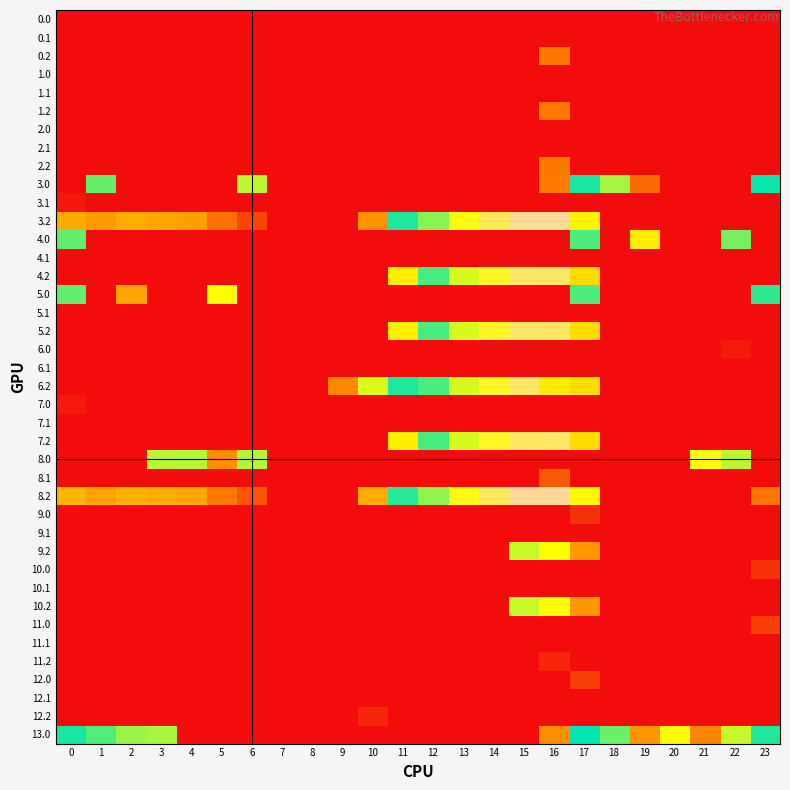

Reading left to right, list all the values displayed in this chart.

0.0: 0=0.0	1=0.0	2=0.0	3=0.0	4=0.0	5=0.0	6=0.0	7=0.0	8=0.0	9=0.0	10=0.0	11=0.0	12=0.0	13=0.0	14=0.0	15=0.0	16=0.0	17=0.0	18=0.0	19=0.0	20=0.0	21=0.0	22=0.0	23=0.0
0.1: 0=0.0	1=0.0	2=0.0	3=0.0	4=0.0	5=0.0	6=0.0	7=0.0	8=0.0	9=0.0	10=0.0	11=0.0	12=0.0	13=0.0	14=0.0	15=0.0	16=0.0	17=0.0	18=0.0	19=0.0	20=0.0	21=0.0	22=0.0	23=0.0
0.2: 0=0.0	1=0.0	2=0.0	3=0.0	4=0.0	5=0.0	6=0.0	7=0.0	8=0.0	9=0.0	10=0.0	11=0.0	12=0.0	13=0.0	14=0.0	15=0.0	16=5.4	17=0.0	18=0.0	19=0.0	20=0.0	21=0.0	22=0.0	23=0.0
1.0: 0=0.0	1=0.0	2=0.0	3=0.0	4=0.0	5=0.0	6=0.0	7=0.0	8=0.0	9=0.0	10=0.0	11=0.0	12=0.0	13=0.0	14=0.0	15=0.0	16=0.0	17=0.0	18=0.0	19=0.0	20=0.0	21=0.0	22=0.0	23=0.0
1.1: 0=0.0	1=0.0	2=0.0	3=0.0	4=0.0	5=0.0	6=0.0	7=0.0	8=0.0	9=0.0	10=0.0	11=0.0	12=0.0	13=0.0	14=0.0	15=0.0	16=0.0	17=0.0	18=0.0	19=0.0	20=0.0	21=0.0	22=0.0	23=0.0
1.2: 0=0.0	1=0.0	2=0.0	3=0.0	4=0.0	5=0.0	6=0.0	7=0.0	8=0.0	9=0.0	10=0.0	11=0.0	12=0.0	13=0.0	14=0.0	15=0.0	16=5.4	17=0.0	18=0.0	19=0.0	20=0.0	21=0.0	22=0.0	23=0.0
2.0: 0=0.0	1=0.0	2=0.0	3=0.0	4=0.0	5=0.0	6=0.0	7=0.0	8=0.0	9=0.0	10=0.0	11=0.0	12=0.0	13=0.0	14=0.0	15=0.0	16=0.0	17=0.0	18=0.0	19=0.0	20=0.0	21=0.0	22=0.0	23=0.0
2.1: 0=0.0	1=0.0	2=0.0	3=0.0	4=0.0	5=0.0	6=0.0	7=0.0	8=0.0	9=0.0	10=0.0	11=0.0	12=0.0	13=0.0	14=0.0	15=0.0	16=0.0	17=0.0	18=0.0	19=0.0	20=0.0	21=0.0	22=0.0	23=0.0
2.2: 0=0.0	1=0.0	2=0.0	3=0.0	4=0.0	5=0.0	6=0.0	7=0.0	8=0.0	9=0.0	10=0.0	11=0.0	12=0.0	13=0.0	14=0.0	15=0.0	16=5.4	17=0.0	18=0.0	19=0.0	20=0.0	21=0.0	22=0.0	23=0.0
3.0: 0=0.0	1=15.1	2=0.0	3=0.0	4=0.0	5=0.0	6=13.7	7=0.0	8=0.0	9=0.0	10=0.0	11=0.0	12=0.0	13=0.0	14=0.0	15=0.0	16=5.5	17=16.5	18=19.1	19=4.7	20=0.0	21=0.0	22=0.0	23=17.0
3.1: 0=0.6	1=0.0	2=0.0	3=0.0	4=0.0	5=0.0	6=0.0	7=0.0	8=0.0	9=0.0	10=0.0	11=0.0	12=0.0	13=0.0	14=0.0	15=0.0	16=0.0	17=0.0	18=0.0	19=0.0	20=0.0	21=0.0	22=0.0	23=0.0
3.2: 0=8.0	1=7.2	2=8.0	3=7.7	4=7.3	5=4.9	6=2.8	7=0.0	8=0.0	9=0.0	10=6.7	11=17.3	12=18.7	13=20.5	14=21.6	15=22.5	16=22.5	17=11.9	18=0.0	19=0.0	20=0.0	21=0.0	22=0.0	23=0.0
4.0: 0=15.2	1=0.0	2=0.0	3=0.0	4=0.0	5=0.0	6=0.0	7=0.0	8=0.0	9=0.0	10=0.0	11=0.0	12=0.0	13=0.0	14=0.0	15=0.0	16=0.0	17=15.6	18=0.0	19=11.5	20=0.0	21=0.0	22=18.5	23=0.0
4.1: 0=0.0	1=0.0	2=0.0	3=0.0	4=0.0	5=0.0	6=0.0	7=0.0	8=0.0	9=0.0	10=0.0	11=0.0	12=0.0	13=0.0	14=0.0	15=0.0	16=0.0	17=0.0	18=0.0	19=0.0	20=0.0	21=0.0	22=0.0	23=0.0
4.2: 0=0.0	1=0.0	2=0.0	3=0.0	4=0.0	5=0.0	6=0.0	7=0.0	8=0.0	9=0.0	10=0.0	11=11.5	12=17.9	13=19.7	14=20.9	15=21.8	16=21.8	17=10.6	18=0.0	19=0.0	20=0.0	21=0.0	22=0.0	23=0.0
5.0: 0=15.2	1=0.0	2=7.7	3=0.0	4=0.0	5=12.4	6=0.0	7=0.0	8=0.0	9=0.0	10=0.0	11=0.0	12=0.0	13=0.0	14=0.0	15=0.0	16=0.0	17=15.6	18=0.0	19=0.0	20=0.0	21=0.0	22=0.0	23=16.1
5.1: 0=0.0	1=0.0	2=0.0	3=0.0	4=0.0	5=0.0	6=0.0	7=0.0	8=0.0	9=0.0	10=0.0	11=0.0	12=0.0	13=0.0	14=0.0	15=0.0	16=0.0	17=0.0	18=0.0	19=0.0	20=0.0	21=0.0	22=0.0	23=0.0
5.2: 0=0.0	1=0.0	2=0.0	3=0.0	4=0.0	5=0.0	6=0.0	7=0.0	8=0.0	9=0.0	10=0.0	11=11.5	12=17.9	13=19.7	14=20.9	15=21.8	16=21.8	17=10.6	18=0.0	19=0.0	20=0.0	21=0.0	22=0.0	23=0.0
6.0: 0=0.0	1=0.0	2=0.0	3=0.0	4=0.0	5=0.0	6=0.0	7=0.0	8=0.0	9=0.0	10=0.0	11=0.0	12=0.0	13=0.0	14=0.0	15=0.0	16=0.0	17=0.0	18=0.0	19=0.0	20=0.0	21=0.0	22=0.7	23=0.0
6.1: 0=0.0	1=0.0	2=0.0	3=0.0	4=0.0	5=0.0	6=0.0	7=0.0	8=0.0	9=0.0	10=0.0	11=0.0	12=0.0	13=0.0	14=0.0	15=0.0	16=0.0	17=0.0	18=0.0	19=0.0	20=0.0	21=0.0	22=0.0	23=0.0
6.2: 0=0.0	1=0.0	2=0.0	3=0.0	4=0.0	5=0.0	6=0.0	7=0.0	8=0.0	9=6.1	10=13.1	11=16.4	12=17.9	13=19.7	14=20.9	15=21.8	16=11.4	17=10.6	18=0.0	19=0.0	20=0.0	21=0.0	22=0.0	23=0.0
7.0: 0=0.7	1=0.0	2=0.0	3=0.0	4=0.0	5=0.0	6=0.0	7=0.0	8=0.0	9=0.0	10=0.0	11=0.0	12=0.0	13=0.0	14=0.0	15=0.0	16=0.0	17=0.0	18=0.0	19=0.0	20=0.0	21=0.0	22=0.0	23=0.0
7.1: 0=0.0	1=0.0	2=0.0	3=0.0	4=0.0	5=0.0	6=0.0	7=0.0	8=0.0	9=0.0	10=0.0	11=0.0	12=0.0	13=0.0	14=0.0	15=0.0	16=0.0	17=0.0	18=0.0	19=0.0	20=0.0	21=0.0	22=0.0	23=0.0
7.2: 0=0.0	1=0.0	2=0.0	3=0.0	4=0.0	5=0.0	6=0.0	7=0.0	8=0.0	9=0.0	10=0.0	11=11.5	12=17.9	13=19.7	14=20.9	15=21.8	16=21.8	17=10.6	18=0.0	19=0.0	20=0.0	21=0.0	22=0.0	23=0.0
8.0: 0=0.0	1=0.0	2=0.0	3=13.7	4=13.7	5=6.5	6=13.9	7=0.0	8=0.0	9=0.0	10=0.0	11=0.0	12=0.0	13=0.0	14=0.0	15=0.0	16=0.0	17=0.0	18=0.0	19=0.0	20=0.0	21=20.6	22=19.4	23=0.0
8.1: 0=0.0	1=0.0	2=0.0	3=0.0	4=0.0	5=0.0	6=0.0	7=0.0	8=0.0	9=0.0	10=0.0	11=0.0	12=0.0	13=0.0	14=0.0	15=0.0	16=3.8	17=0.0	18=0.0	19=0.0	20=0.0	21=0.0	22=0.0	23=0.0
8.2: 0=8.4	1=7.5	2=8.3	3=8.1	4=7.6	5=5.4	6=3.6	7=0.0	8=0.0	9=0.0	10=8.0	11=17.5	12=18.8	13=20.6	14=21.7	15=22.6	16=22.6	17=12.1	18=0.0	19=0.0	20=0.0	21=0.0	22=0.0	23=5.2
9.0: 0=0.0	1=0.0	2=0.0	3=0.0	4=0.0	5=0.0	6=0.0	7=0.0	8=0.0	9=0.0	10=0.0	11=0.0	12=0.0	13=0.0	14=0.0	15=0.0	16=0.0	17=1.8	18=0.0	19=0.0	20=0.0	21=0.0	22=0.0	23=0.0
9.1: 0=0.0	1=0.0	2=0.0	3=0.0	4=0.0	5=0.0	6=0.0	7=0.0	8=0.0	9=0.0	10=0.0	11=0.0	12=0.0	13=0.0	14=0.0	15=0.0	16=0.0	17=0.0	18=0.0	19=0.0	20=0.0	21=0.0	22=0.0	23=0.0
9.2: 0=0.0	1=0.0	2=0.0	3=0.0	4=0.0	5=0.0	6=0.0	7=0.0	8=0.0	9=0.0	10=0.0	11=0.0	12=0.0	13=0.0	14=0.0	15=19.6	16=20.3	17=7.0	18=0.0	19=0.0	20=0.0	21=0.0	22=0.0	23=0.0
10.0: 0=0.0	1=0.0	2=0.0	3=0.0	4=0.0	5=0.0	6=0.0	7=0.0	8=0.0	9=0.0	10=0.0	11=0.0	12=0.0	13=0.0	14=0.0	15=0.0	16=0.0	17=0.0	18=0.0	19=0.0	20=0.0	21=0.0	22=0.0	23=1.8
10.1: 0=0.0	1=0.0	2=0.0	3=0.0	4=0.0	5=0.0	6=0.0	7=0.0	8=0.0	9=0.0	10=0.0	11=0.0	12=0.0	13=0.0	14=0.0	15=0.0	16=0.0	17=0.0	18=0.0	19=0.0	20=0.0	21=0.0	22=0.0	23=0.0
10.2: 0=0.0	1=0.0	2=0.0	3=0.0	4=0.0	5=0.0	6=0.0	7=0.0	8=0.0	9=0.0	10=0.0	11=0.0	12=0.0	13=0.0	14=0.0	15=19.6	16=20.3	17=7.0	18=0.0	19=0.0	20=0.0	21=0.0	22=0.0	23=0.0
11.0: 0=0.0	1=0.0	2=0.0	3=0.0	4=0.0	5=0.0	6=0.0	7=0.0	8=0.0	9=0.0	10=0.0	11=0.0	12=0.0	13=0.0	14=0.0	15=0.0	16=0.0	17=0.0	18=0.0	19=0.0	20=0.0	21=0.0	22=0.0	23=2.5
11.1: 0=0.0	1=0.0	2=0.0	3=0.0	4=0.0	5=0.0	6=0.0	7=0.0	8=0.0	9=0.0	10=0.0	11=0.0	12=0.0	13=0.0	14=0.0	15=0.0	16=0.0	17=0.0	18=0.0	19=0.0	20=0.0	21=0.0	22=0.0	23=0.0
11.2: 0=0.0	1=0.0	2=0.0	3=0.0	4=0.0	5=0.0	6=0.0	7=0.0	8=0.0	9=0.0	10=0.0	11=0.0	12=0.0	13=0.0	14=0.0	15=0.0	16=1.3	17=0.0	18=0.0	19=0.0	20=0.0	21=0.0	22=0.0	23=0.0
12.0: 0=0.0	1=0.0	2=0.0	3=0.0	4=0.0	5=0.0	6=0.0	7=0.0	8=0.0	9=0.0	10=0.0	11=0.0	12=0.0	13=0.0	14=0.0	15=0.0	16=0.0	17=2.5	18=0.0	19=0.0	20=0.0	21=0.0	22=0.0	23=0.0
12.1: 0=0.0	1=0.0	2=0.0	3=0.0	4=0.0	5=0.0	6=0.0	7=0.0	8=0.0	9=0.0	10=0.0	11=0.0	12=0.0	13=0.0	14=0.0	15=0.0	16=0.0	17=0.0	18=0.0	19=0.0	20=0.0	21=0.0	22=0.0	23=0.0
12.2: 0=0.0	1=0.0	2=0.0	3=0.0	4=0.0	5=0.0	6=0.0	7=0.0	8=0.0	9=0.0	10=1.3	11=0.0	12=0.0	13=0.0	14=0.0	15=0.0	16=0.0	17=0.0	18=0.0	19=0.0	20=0.0	21=0.0	22=0.0	23=0.0
13.0: 0=16.5	1=15.5	2=14.2	3=14.0	4=0.0	5=0.0	6=0.0	7=0.0	8=0.0	9=0.0	10=0.0	11=0.0	12=0.0	13=0.0	14=0.0	15=0.0	16=6.5	17=16.9	18=15.0	19=6.8	20=20.5	21=5.9	22=19.6	23=17.4